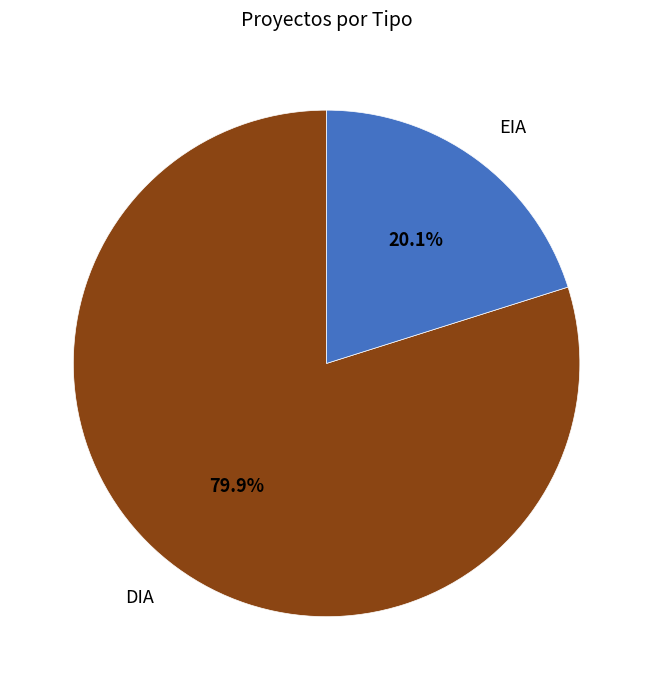

Count the number of slices in the pie.

2